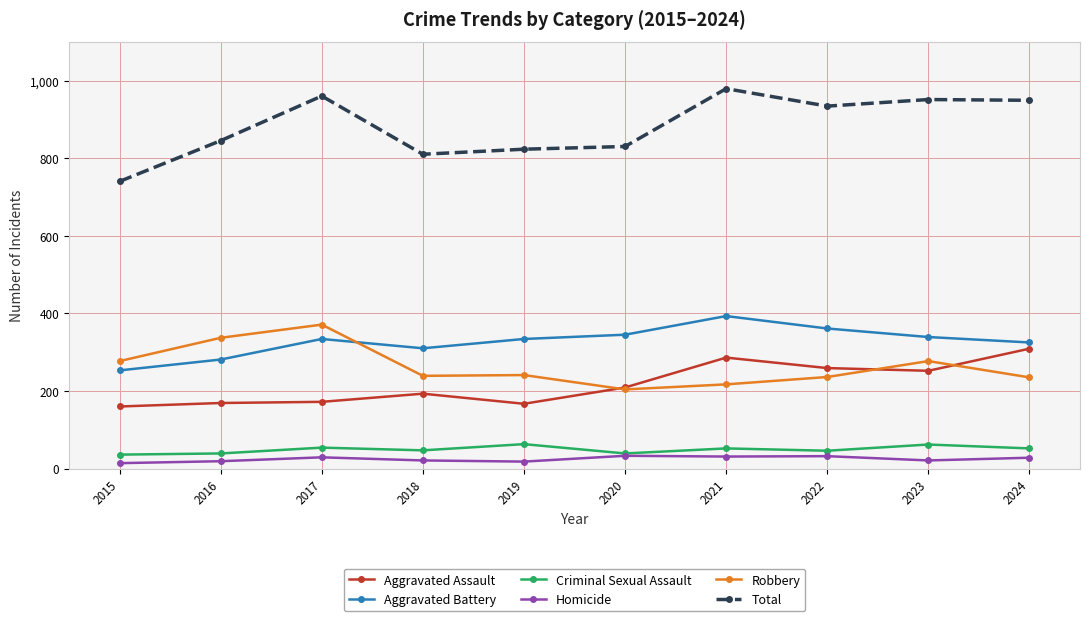

True or false: Total and Homicide cross at least once.

False